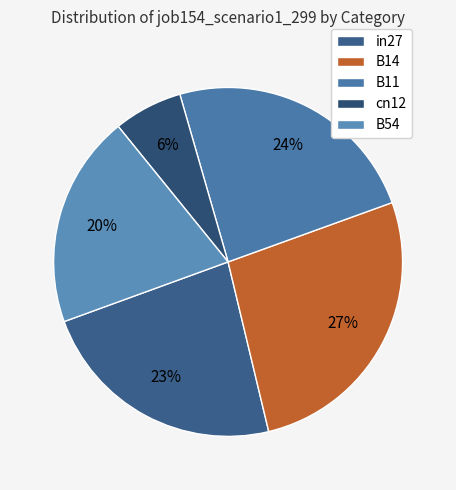

What is the largest slice in the pie chart?

B14